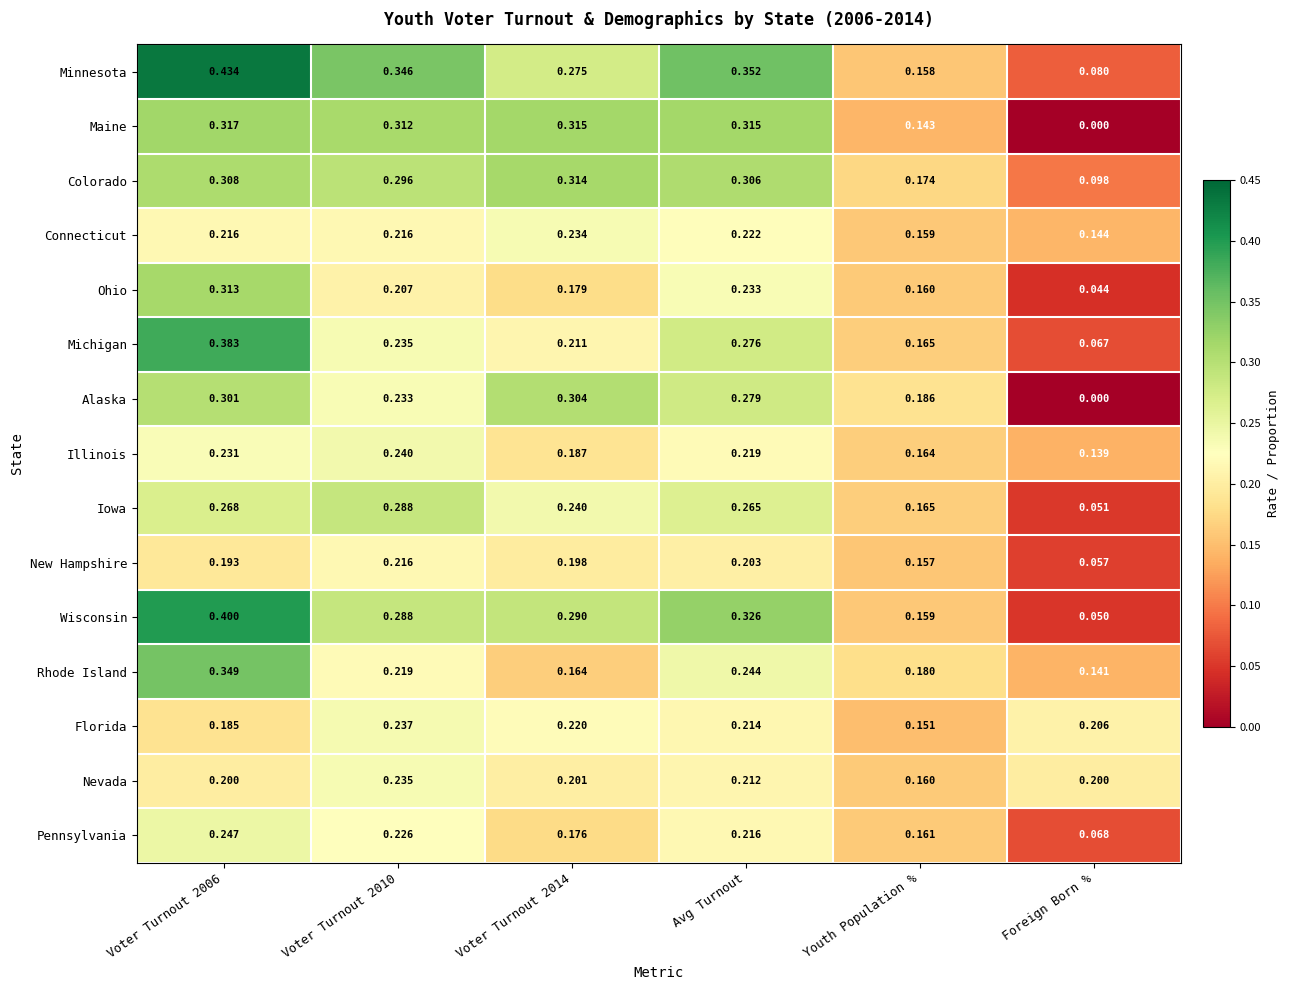

At Voter Turnout 2006, list the series in order from smallest to largest.

Florida, New Hampshire, Nevada, Connecticut, Illinois, Pennsylvania, Iowa, Alaska, Colorado, Ohio, Maine, Rhode Island, Michigan, Wisconsin, Minnesota